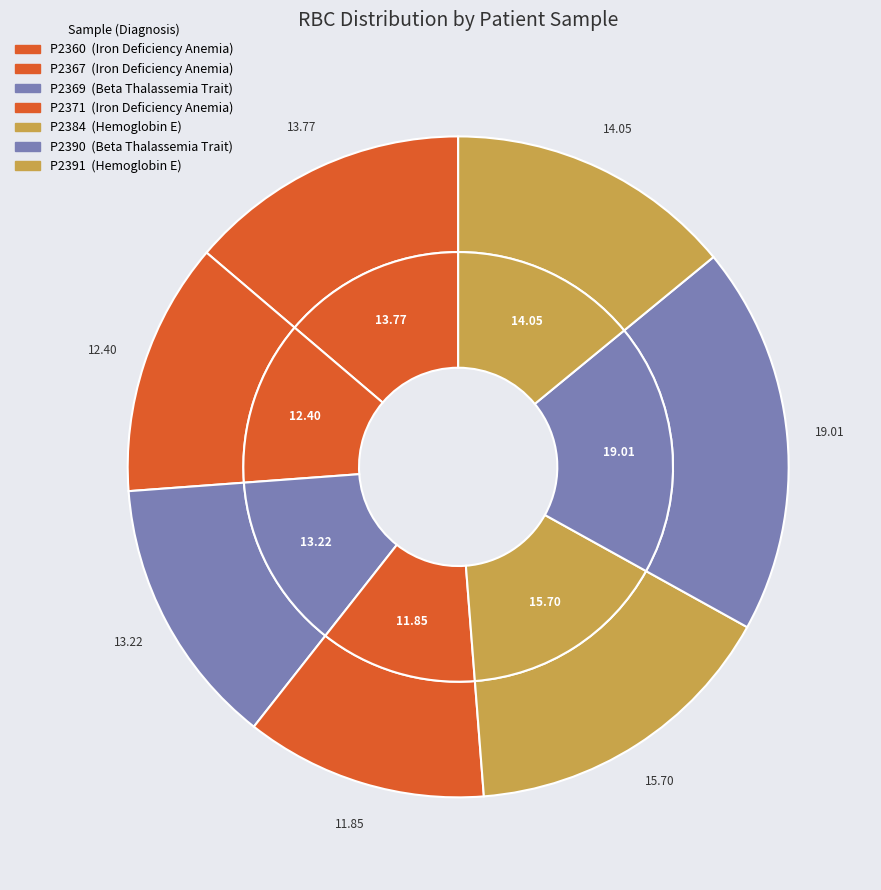

Between P2391 and P2390, which is larger?

P2390